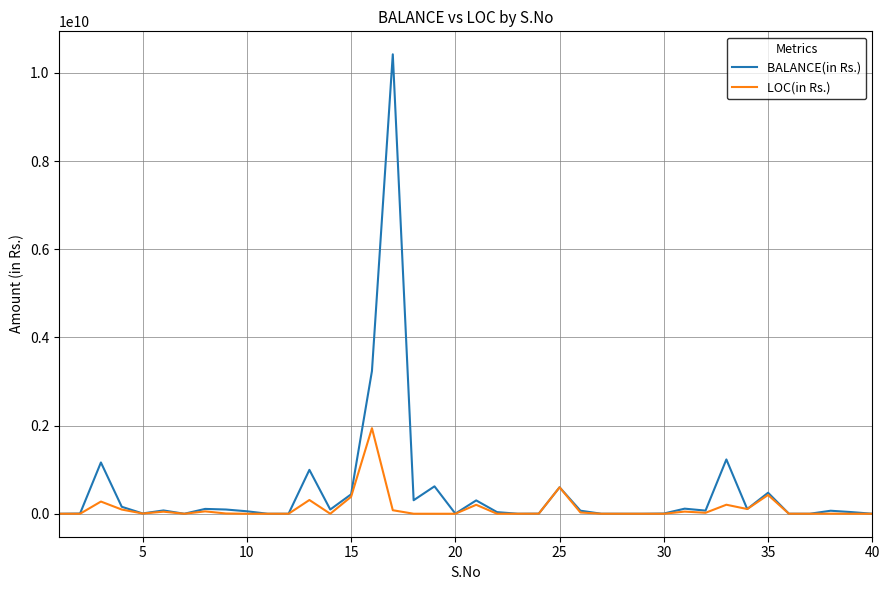

Which series has the widest spread of values?

BALANCE(in Rs.)